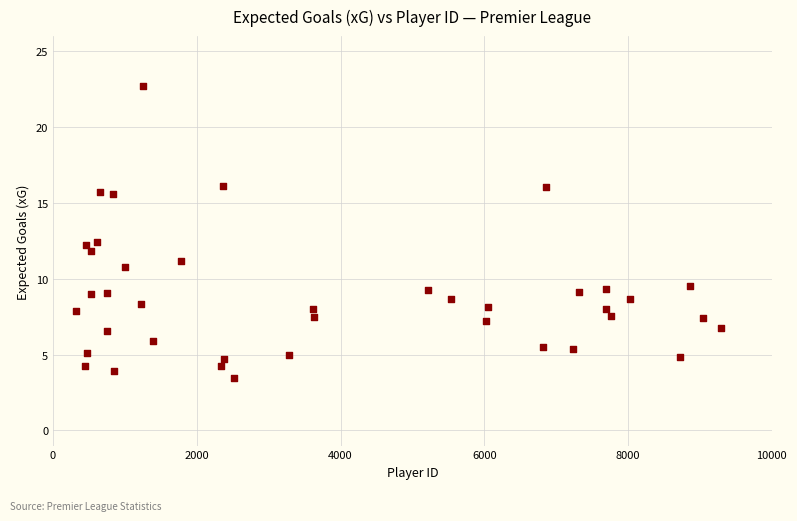

What is the range of Y values (max minus min)?

19.3